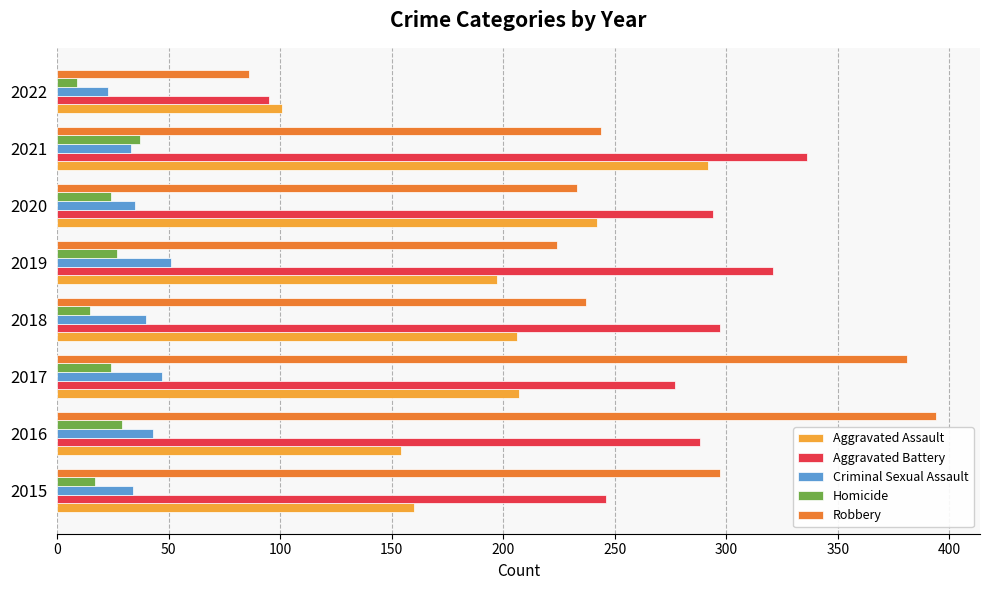

What is the maximum value for Homicide?

37